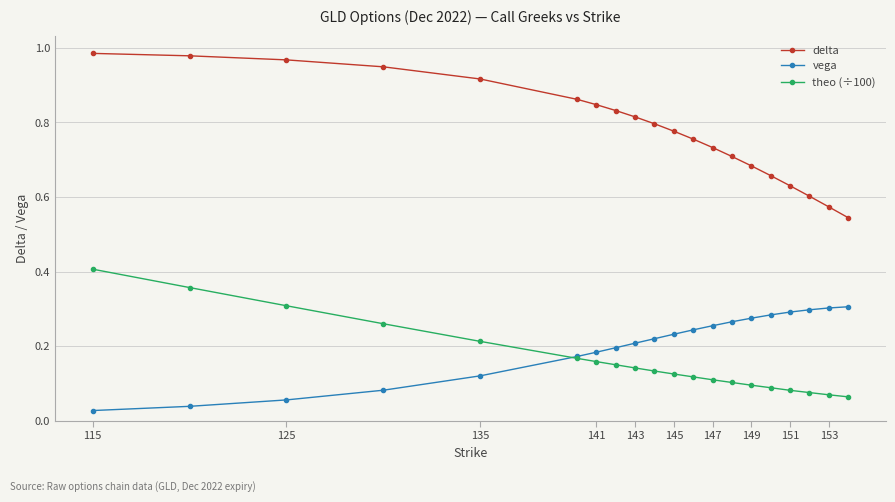

Which series ends up on top after the final intersection of theo (÷100) and vega?

vega